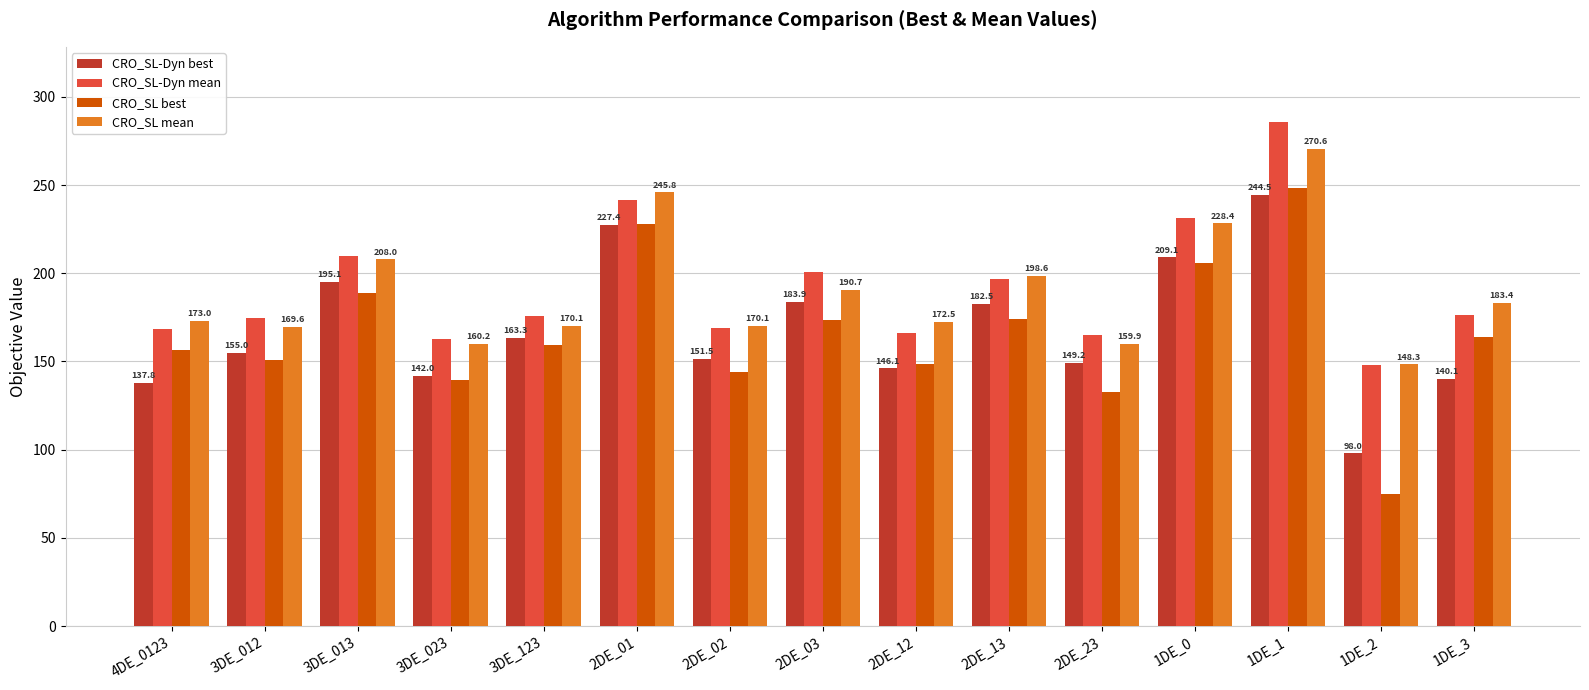

True or false: CRO_SL best has a value of 70.7 at 1DE_3.

False